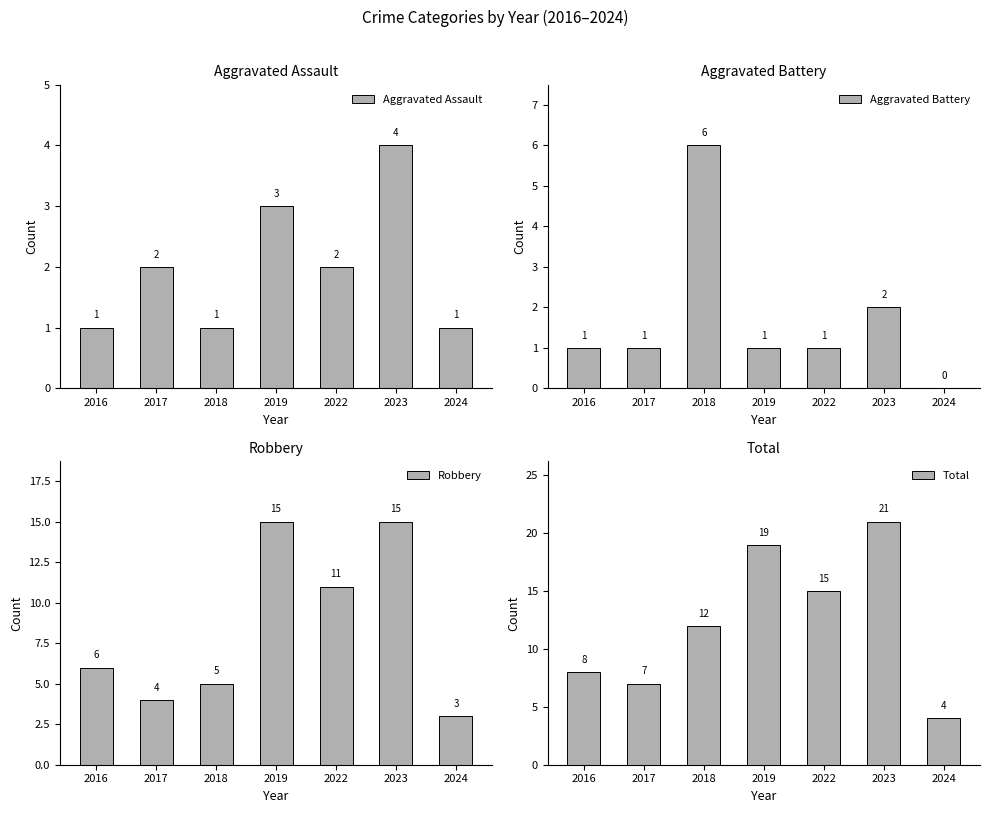

Reading left to right, list all the values displayed in this chart.

Aggravated Assault: 1	2	1	3	2	4	1
Aggravated Battery: 1	1	6	1	1	2	0
Robbery: 6	4	5	15	11	15	3
Total: 8	7	12	19	15	21	4